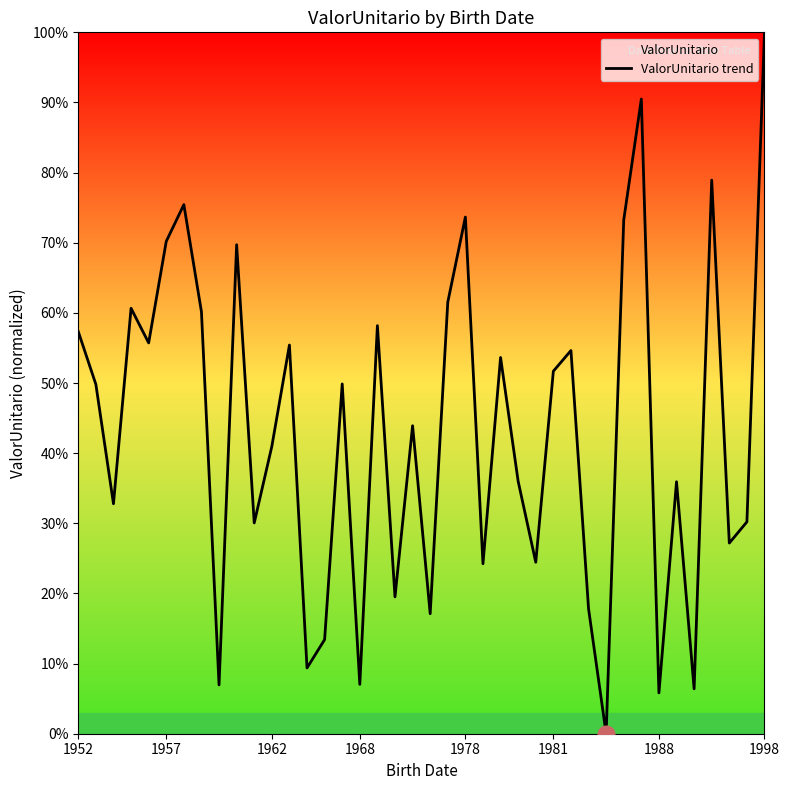

Where does the data first go above 49?

1952